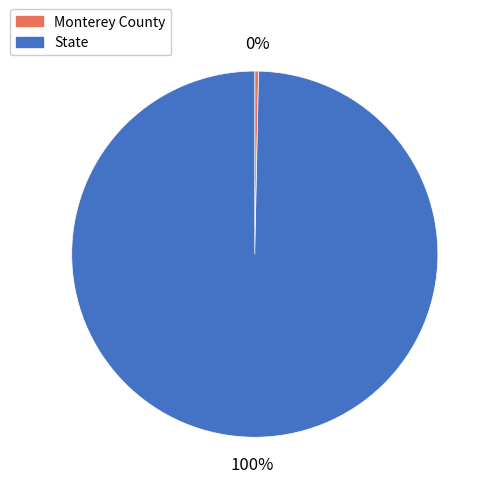

Which slice represents more than half of the pie?

State